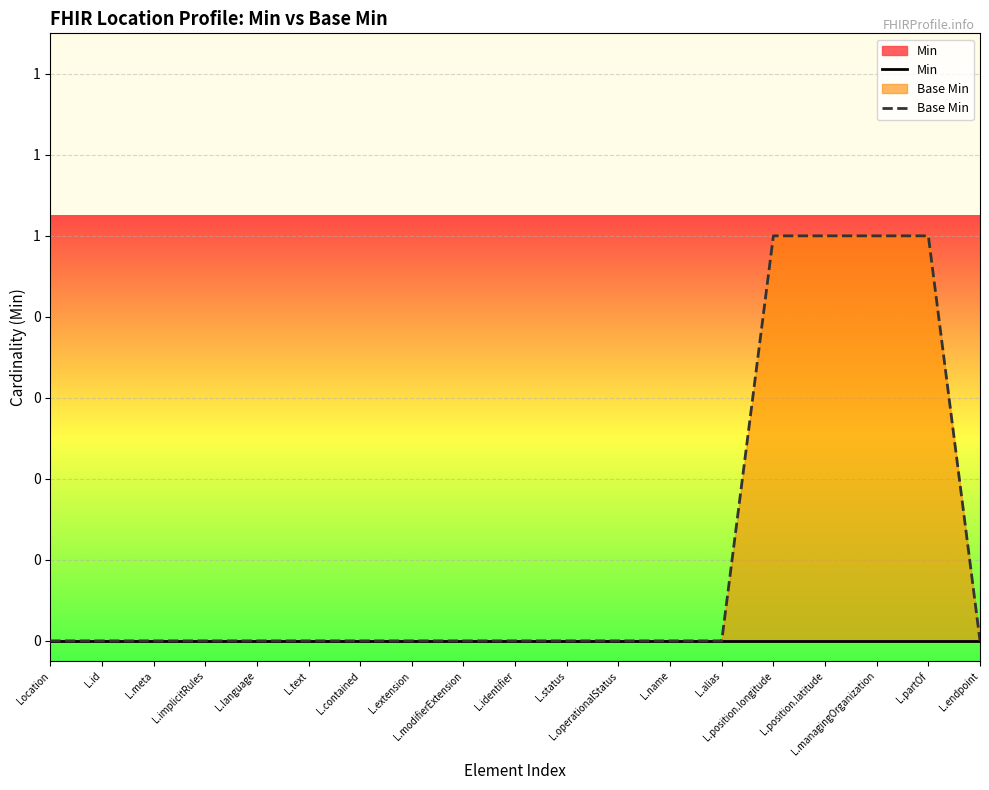

At which label does Min reach its minimum?

Location